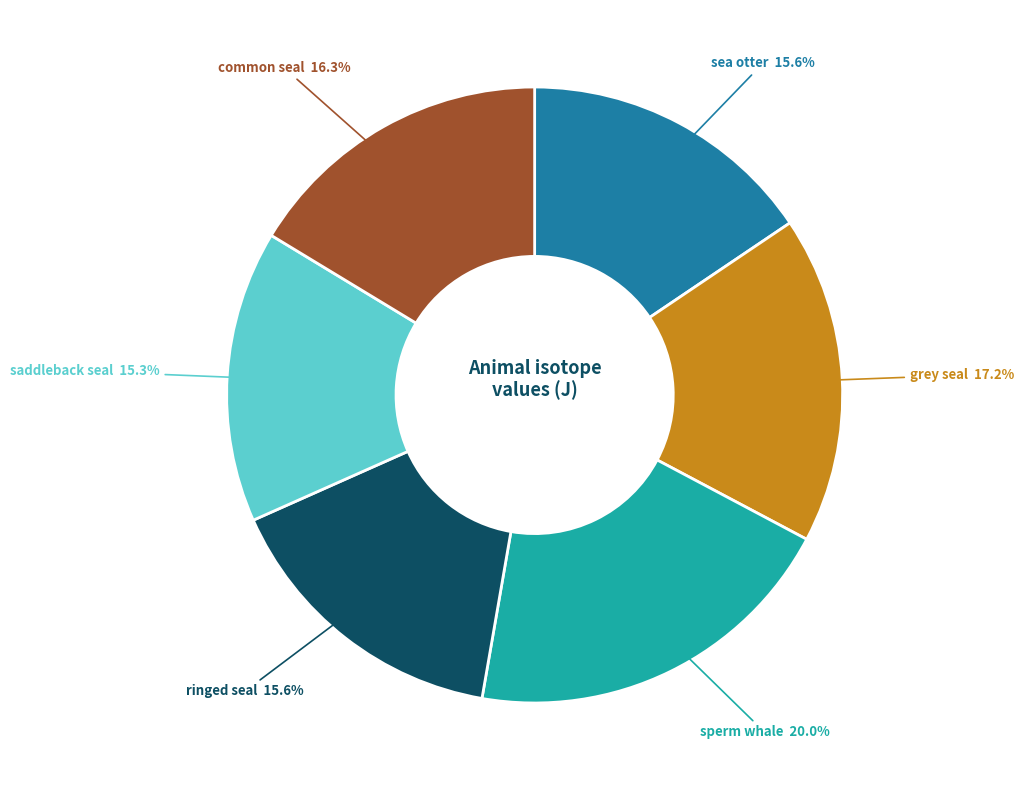

Does any single category account for the majority?

No